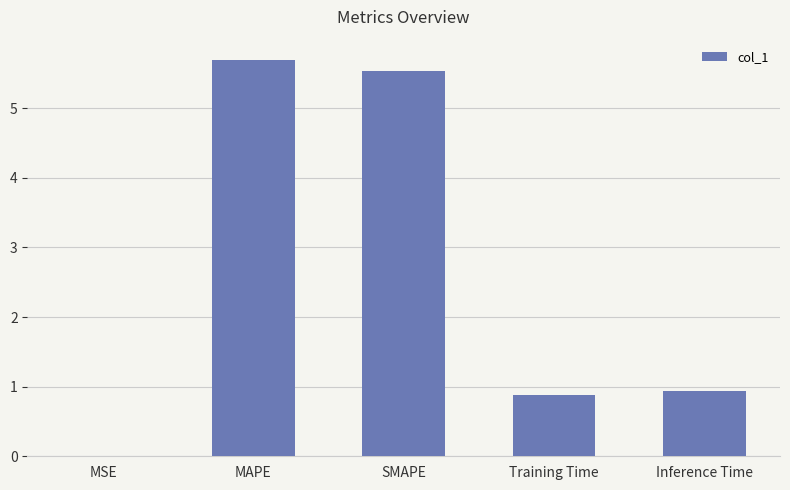

The value at MAPE is 5.7. True or false?

True